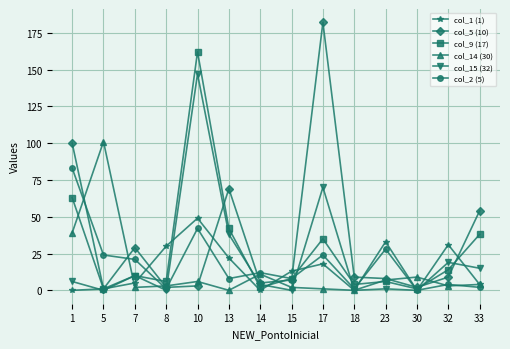

True or false: col_9 (17) has more than 1 interior local peaks.

True